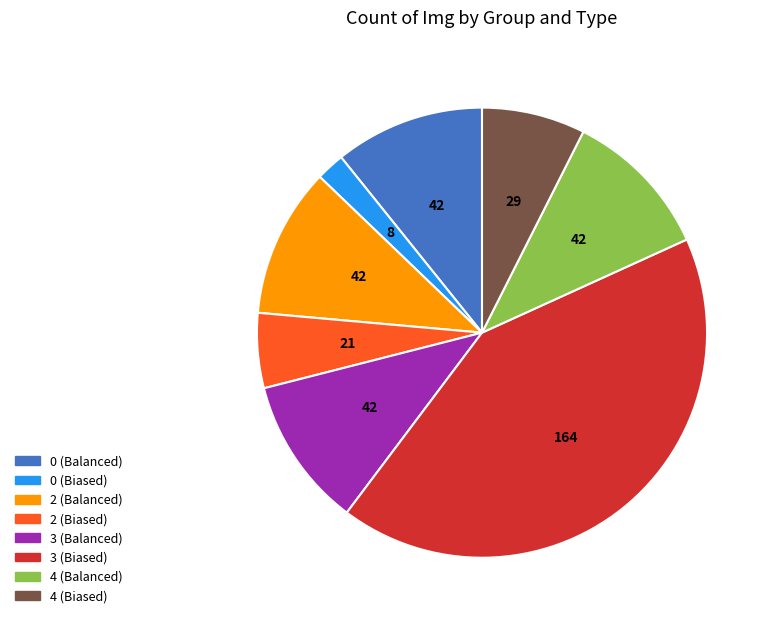

Is there a majority slice in this chart?

No